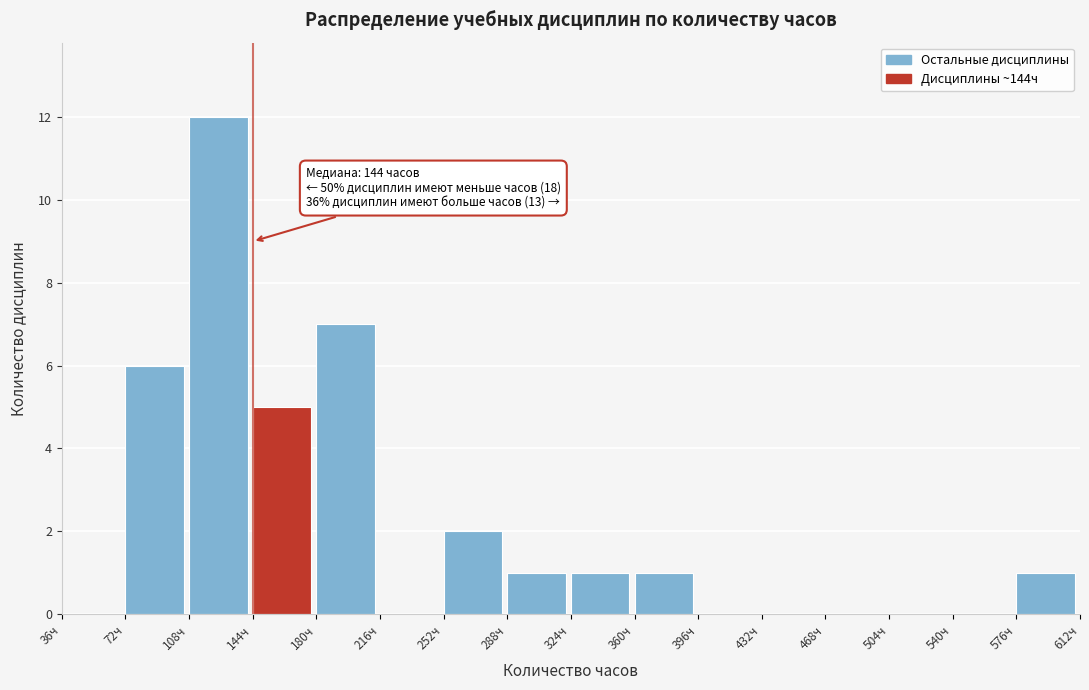

Over which range of the x-axis is the bar tallest?

108 to 144